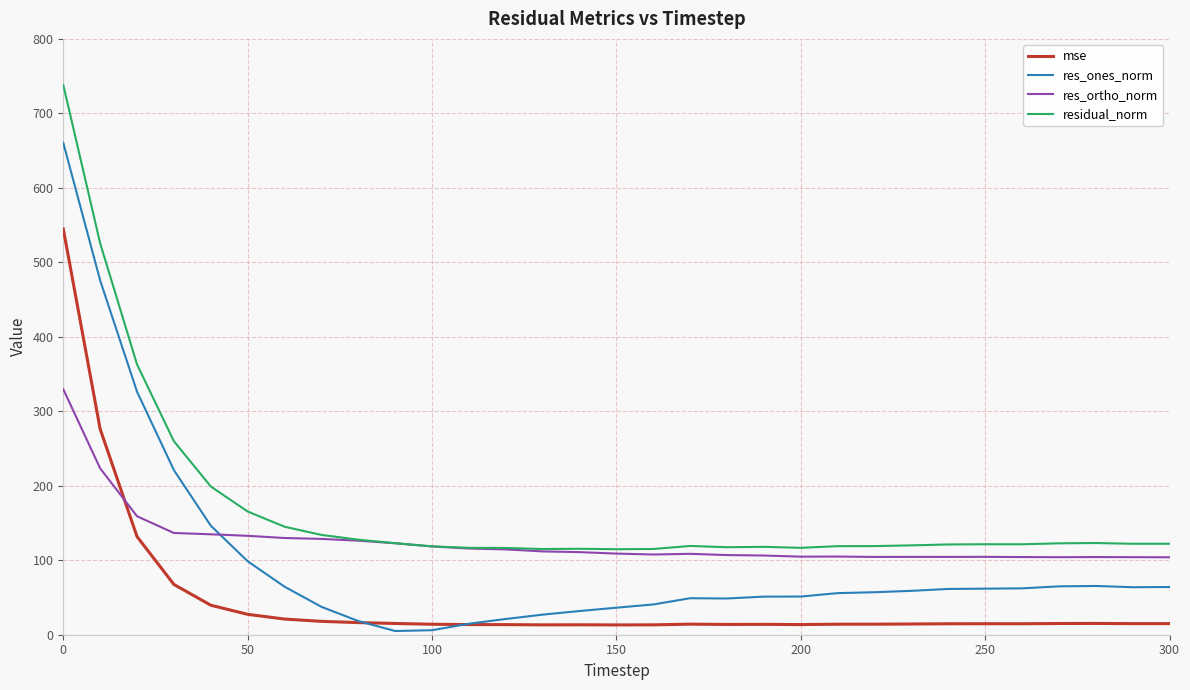

Rank the series by their maximum value, from highest to lowest.

residual_norm, res_ones_norm, mse, res_ortho_norm